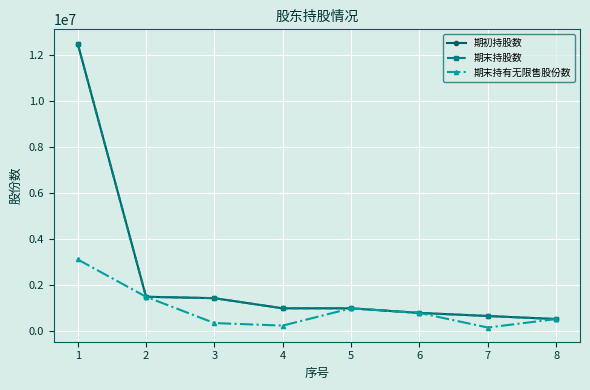

At which label does 期末持股数 first exceed 1000000?

1